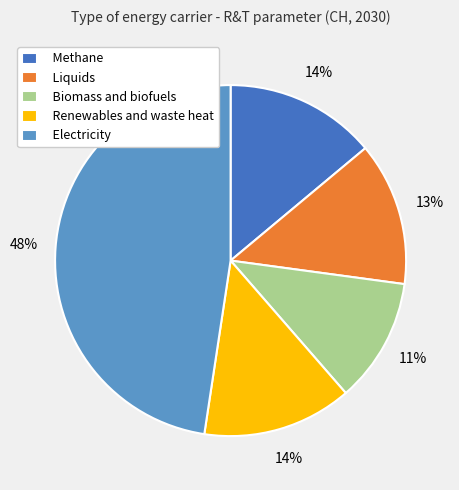

How many slices are in this pie chart?

5